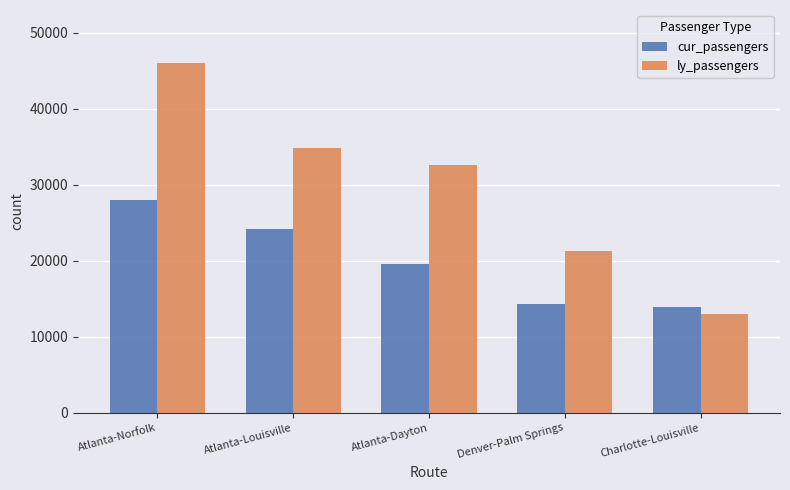

At which label does cur_passengers first exceed 19570?

Atlanta-Norfolk